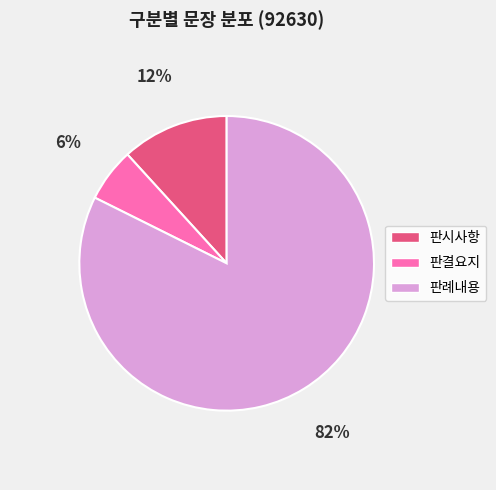

Which has a higher value, 판시사항 or 판결요지?

판시사항